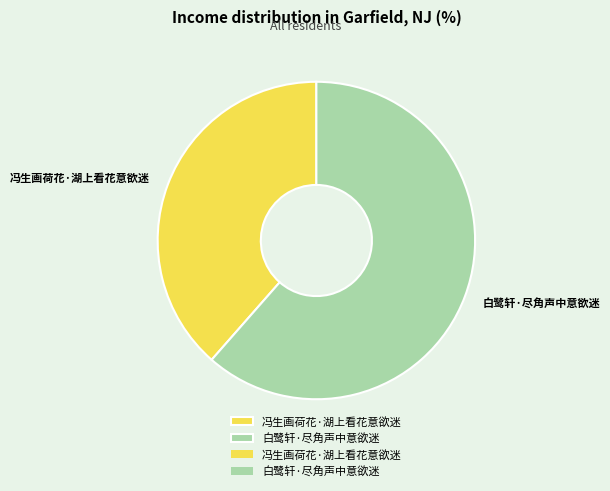

What is the majority slice?

白鹭轩·尽角声中意欲迷